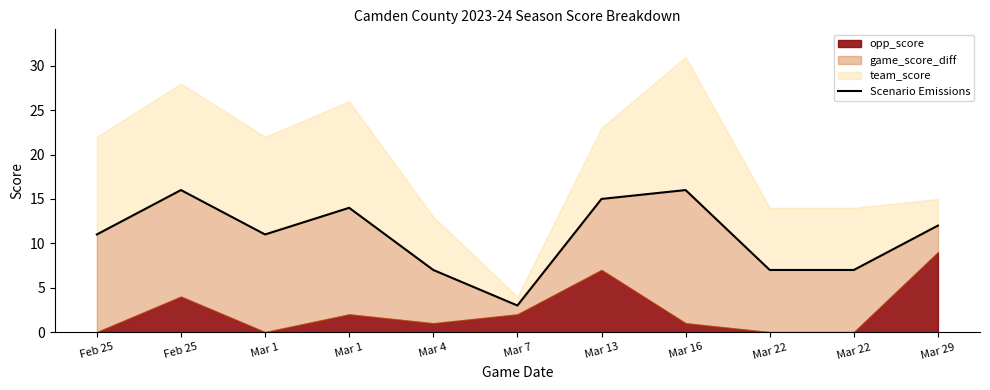

Count the number of values greater than 11.

5